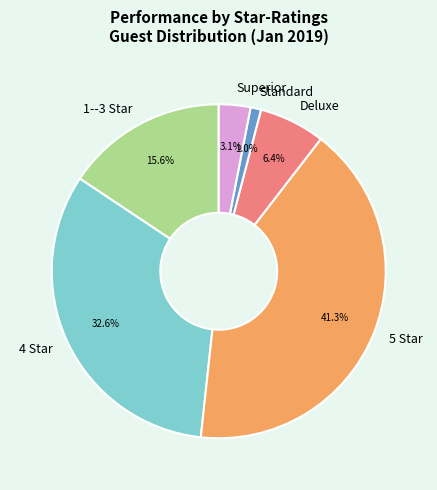

Does any single category account for the majority?

No